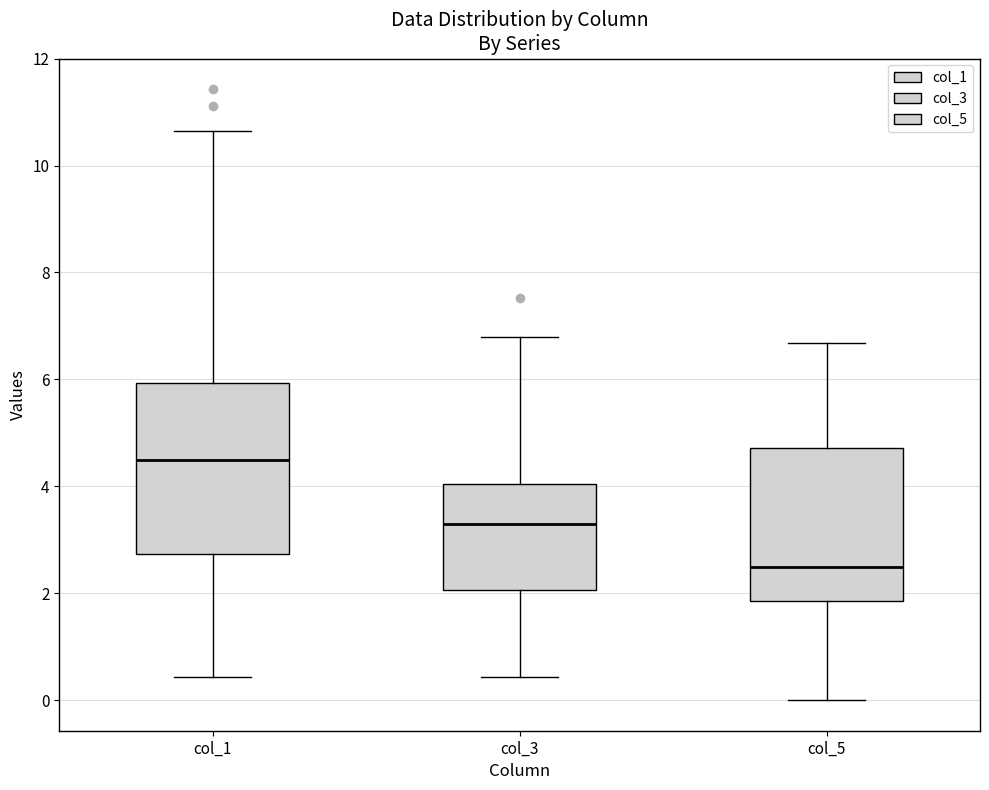

Reading left to right, transcribe this box plot: for each box, give where its median line is, the range the box spans, and where its two whiskers end, as read against the y-axis. The values are not printed on the chart, so give them approximately, as read against the axis.

col_1: median 4.4, box 2.8 to 6.0, whiskers 0.4 to 10.6
col_3: median 3.2, box 2.0 to 4.0, whiskers 0.4 to 6.8
col_5: median 2.4, box 1.8 to 4.8, whiskers 0.0 to 6.6